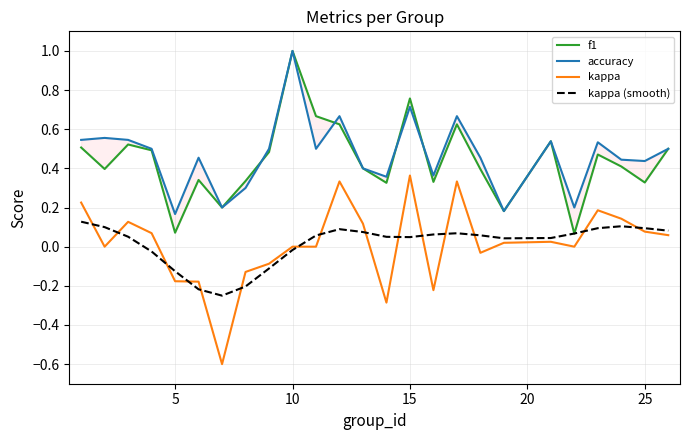

In kappa (smooth), how many points are lower than both neighbors (excluding endpoints)?

3